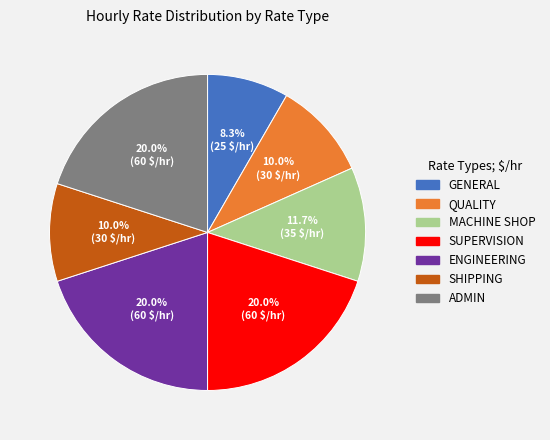

What percentage is the SHIPPING slice, to the nearest percent?

10%